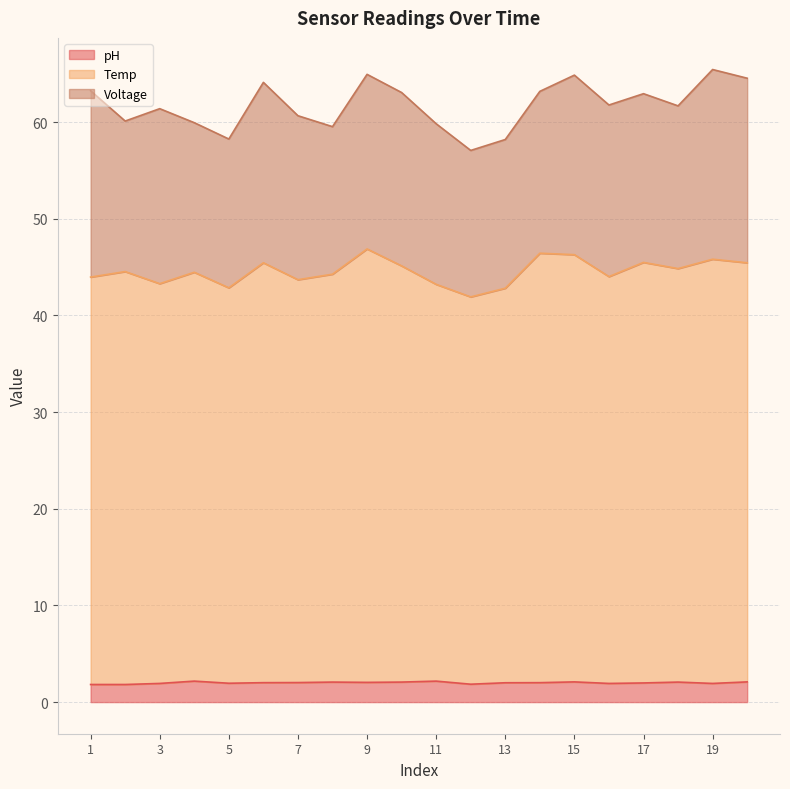

True or false: pH and Temp intersect in this chart.

False